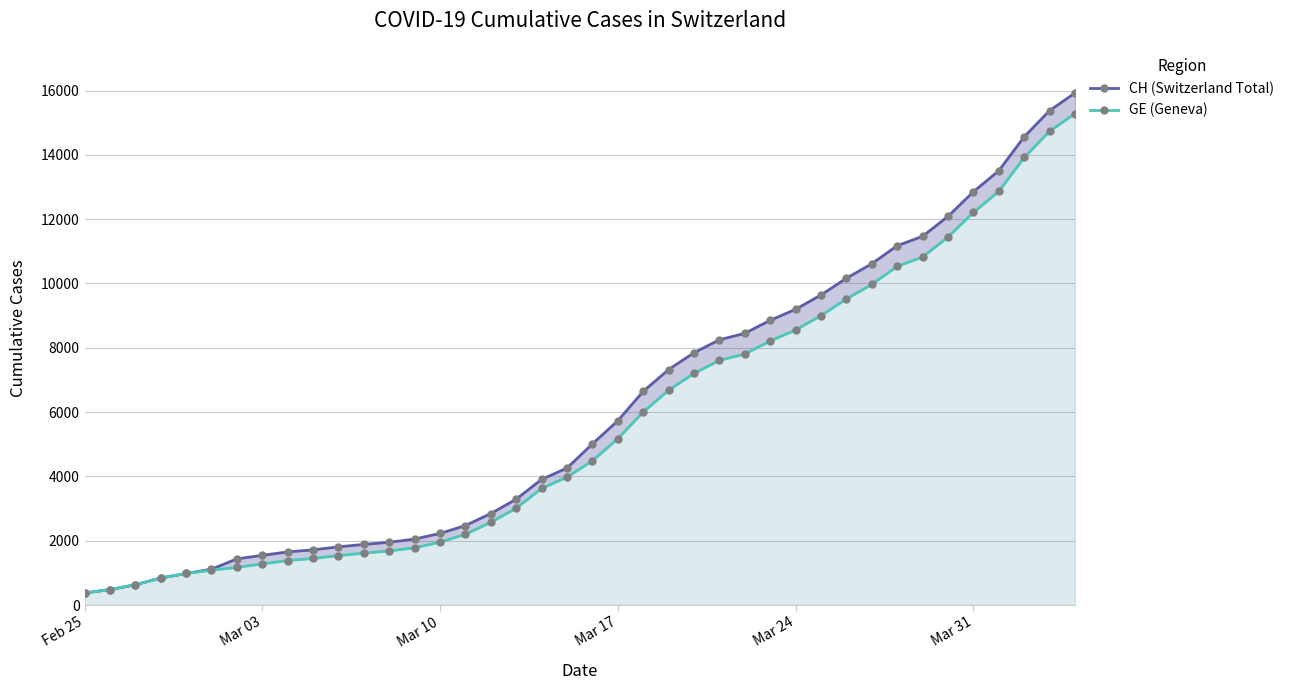

True or false: GE (Geneva) has more than 2 interior local peaks.

False